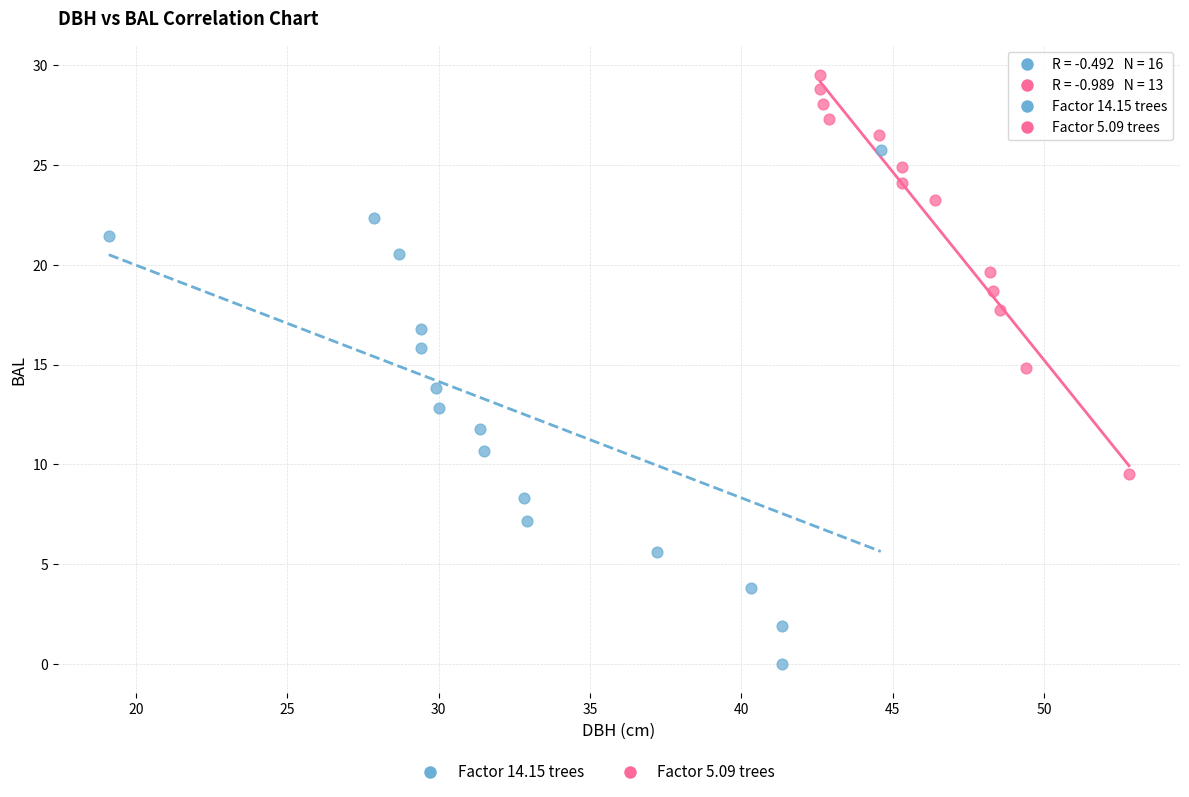

Which series contains the lowest Y value?

Factor 14.15 trees